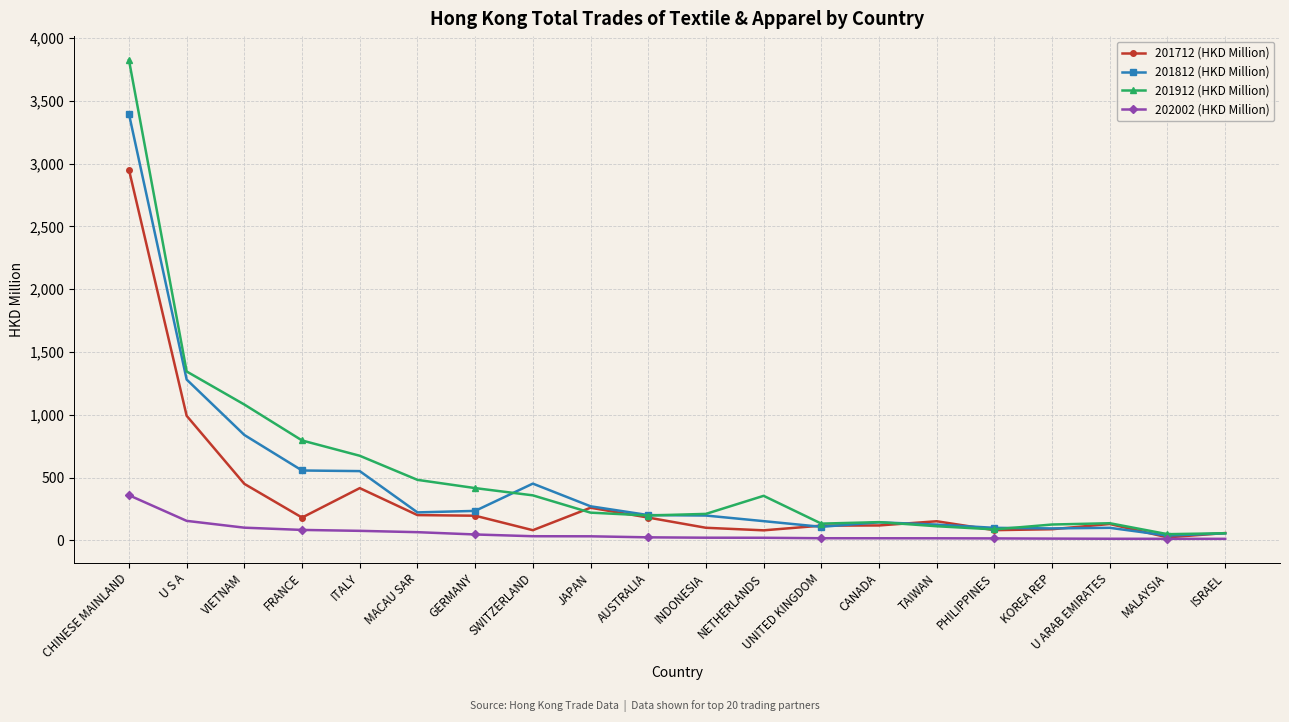

What is the sum of all 201812 (HKD Million) values?

9110.1